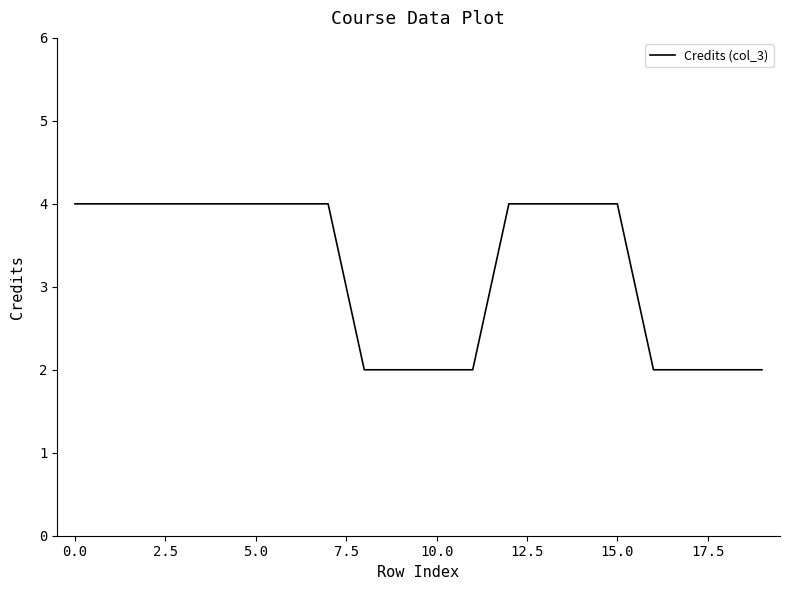

What is the greatest value displayed?

4